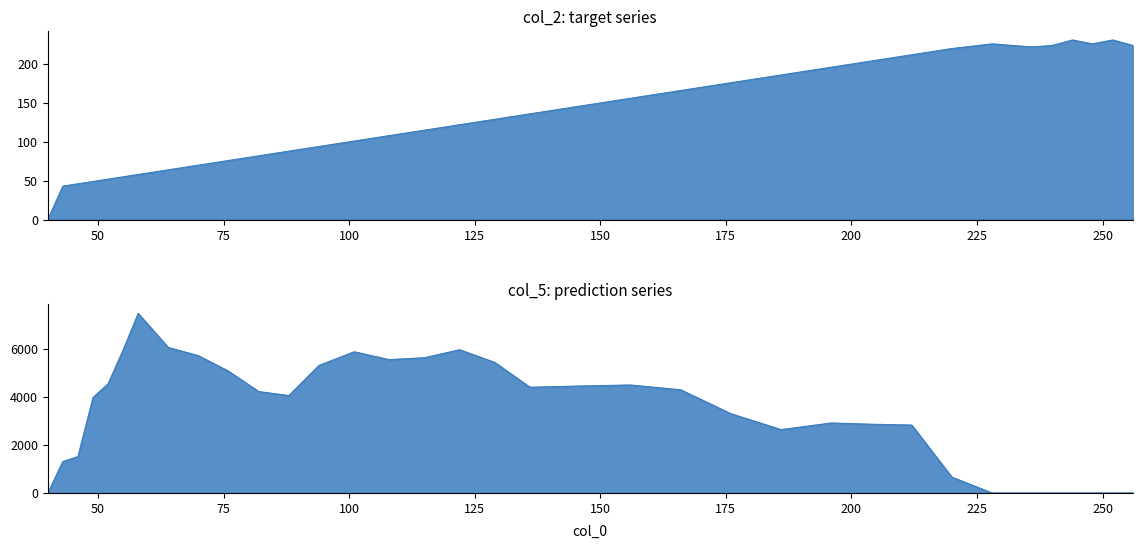

What is the average value of the col_5 series?

3324.0